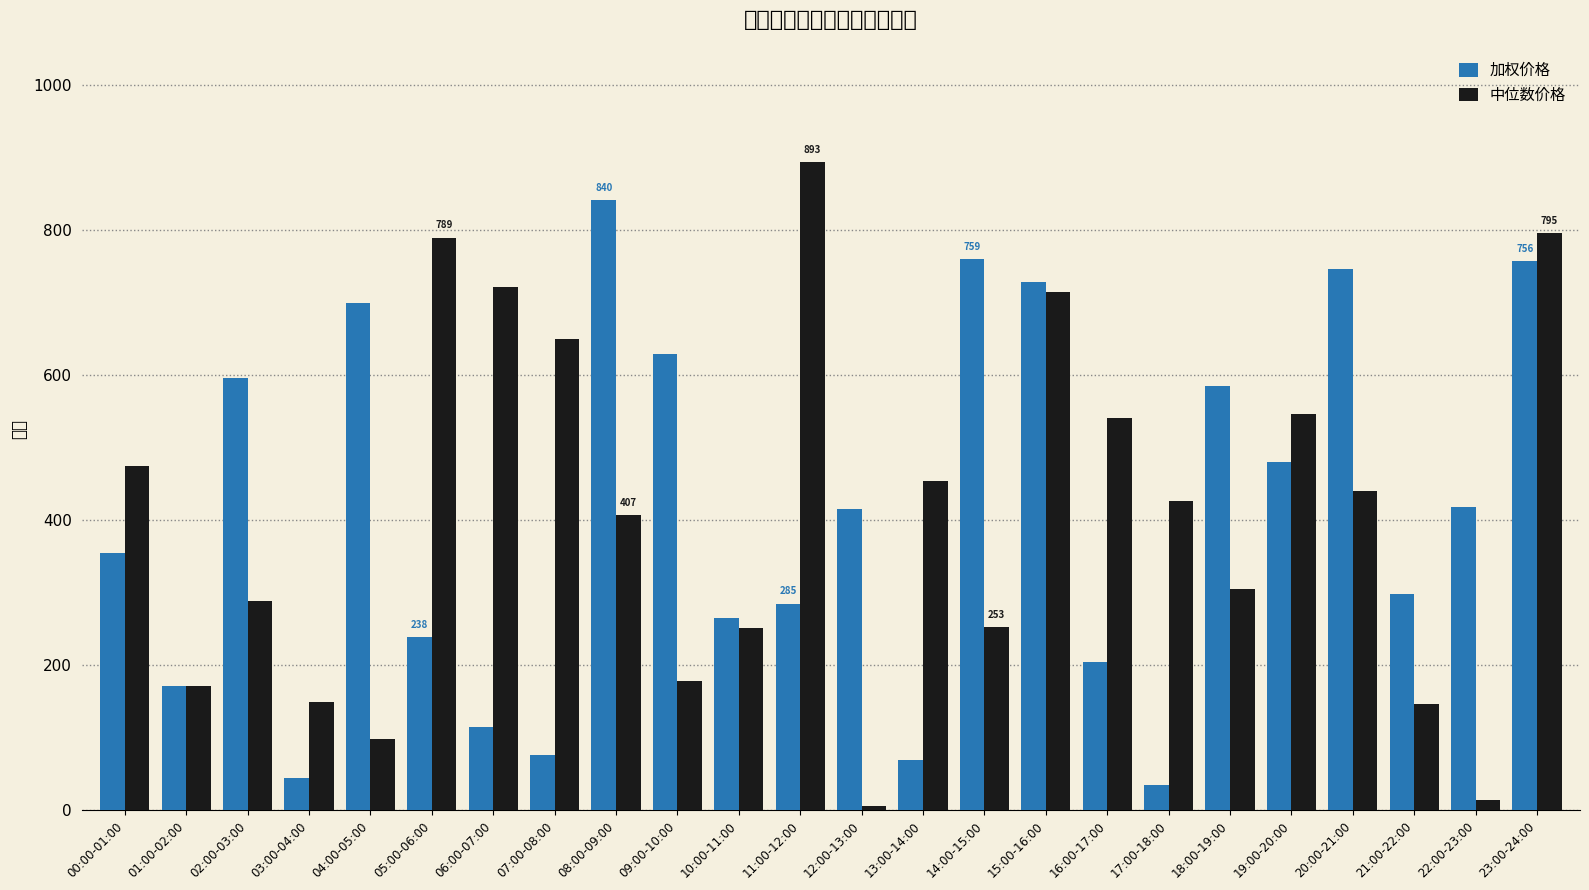

Is it true that 中位数价格 equals 138.7 at 04:00-05:00?

False